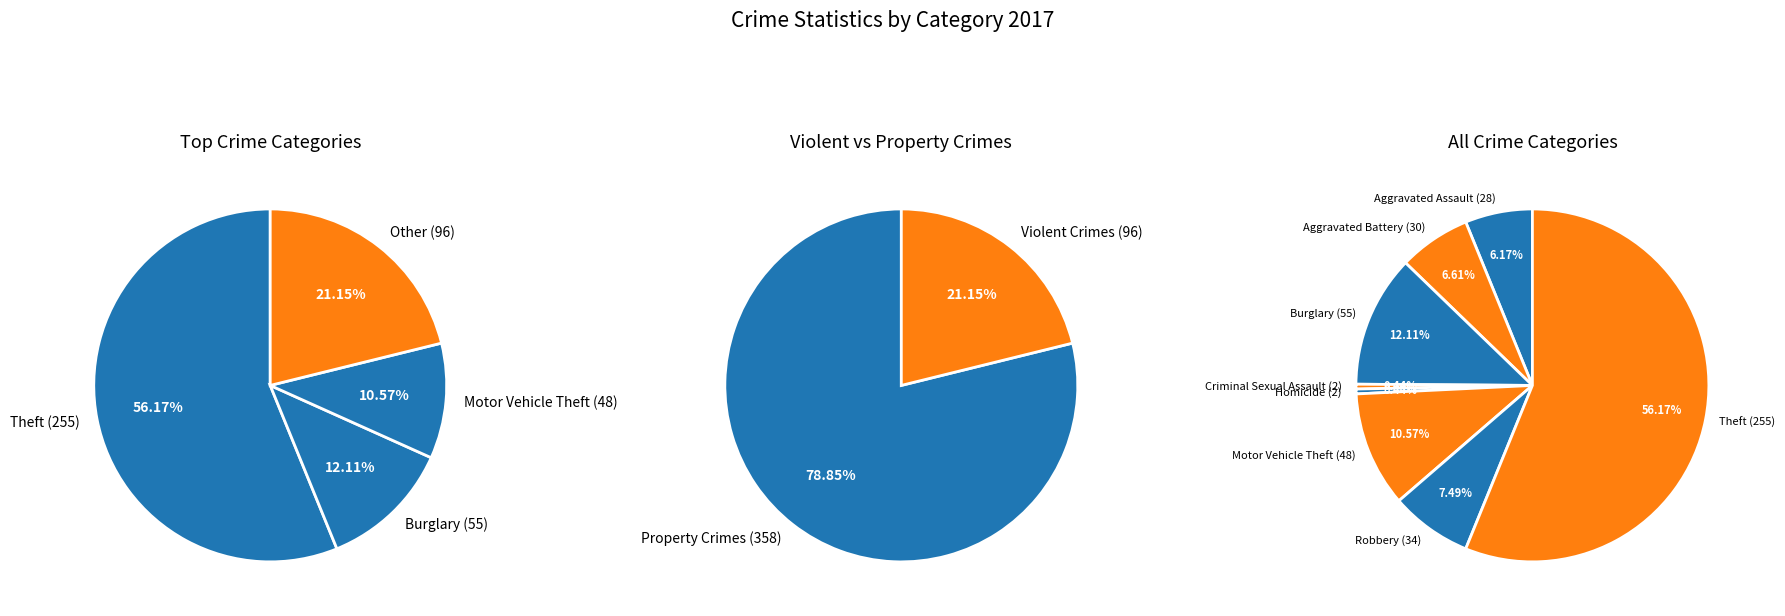

True or false: Criminal Sexual Assault accounts for 10% of the total.

False